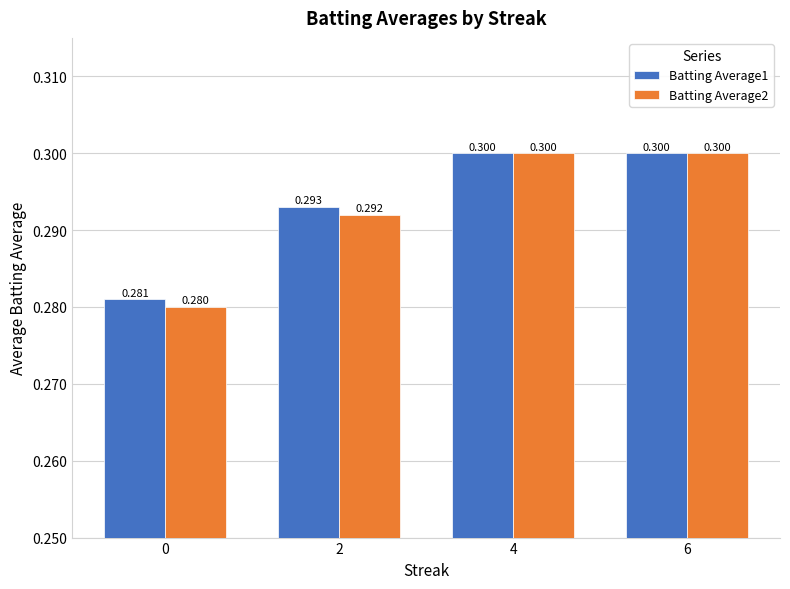

List the series in order of their overall mean, lowest first.

Batting Average2, Batting Average1